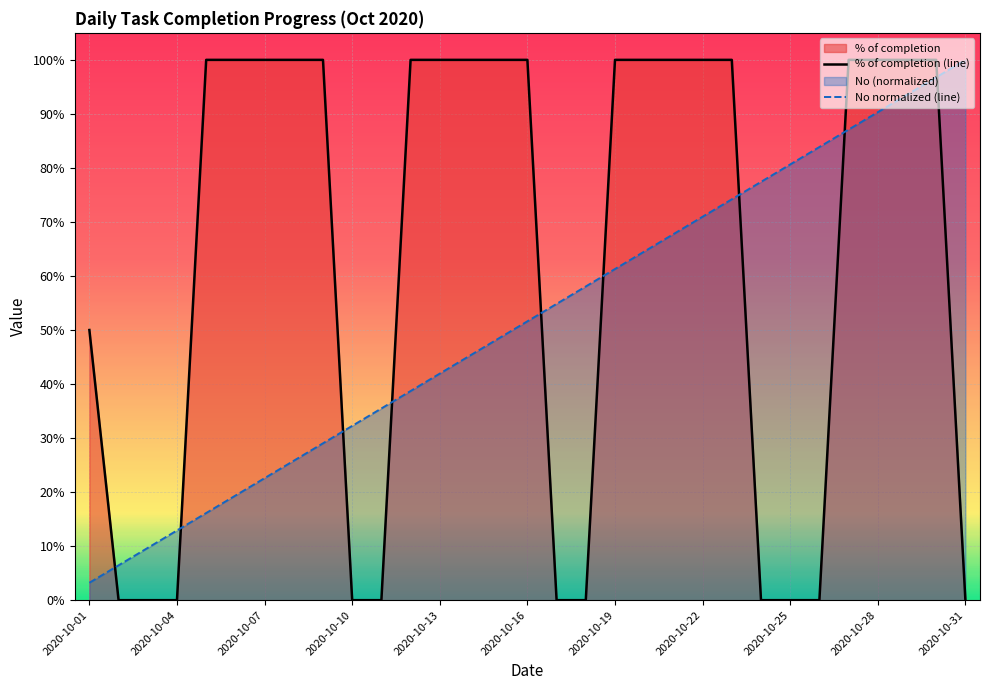

Reading left to right, extract all data points from this chart.

% of completion (line): 0.5	0.0	0.0	0.0	1.0	1.0	1.0	1.0	1.0	0.0	0.0	1.0	1.0	1.0	1.0	1.0	0.0	0.0	1.0	1.0	1.0	1.0	1.0	0.0	0.0	0.0	1.0	1.0	1.0	1.0	0.0
No normalized (line): 0.0	0.1	0.1	0.1	0.2	0.2	0.2	0.3	0.3	0.3	0.4	0.4	0.4	0.5	0.5	0.5	0.5	0.6	0.6	0.6	0.7	0.7	0.7	0.8	0.8	0.8	0.9	0.9	0.9	1.0	1.0